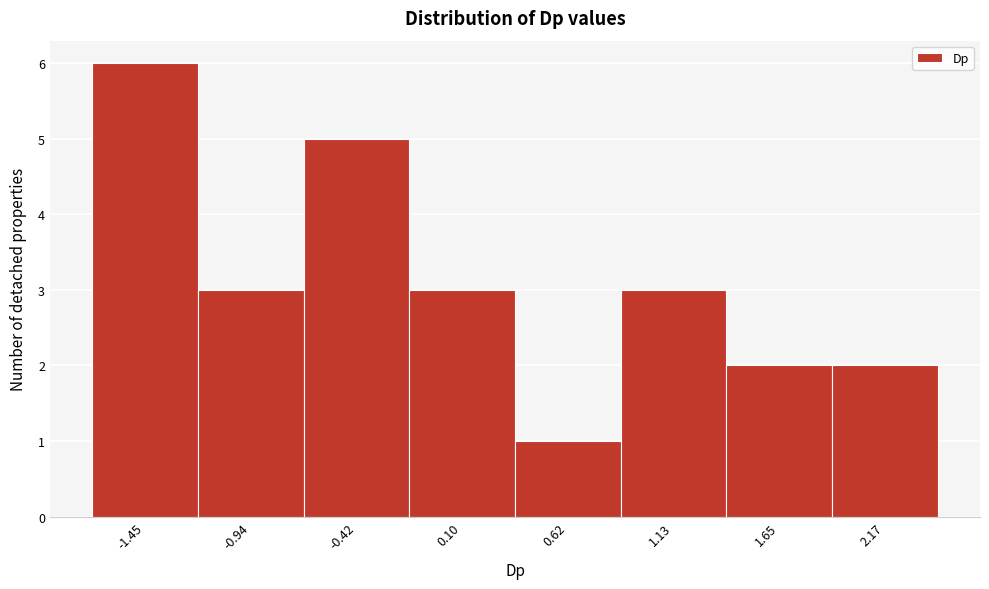

Reading left to right, list every bar in this chart as the range it spans on the x-axis followed by its height. Neither the bar edges nor the heights are printed on the chart, so give them approximately, as read against the axes.

-1.7 to -1.2: 6
-1.2 to -0.7: 3
-0.7 to -0.2: 5
-0.2 to 0.4: 3
0.4 to 0.9: 1
0.9 to 1.4: 3
1.4 to 1.9: 2
1.9 to 2.4: 2